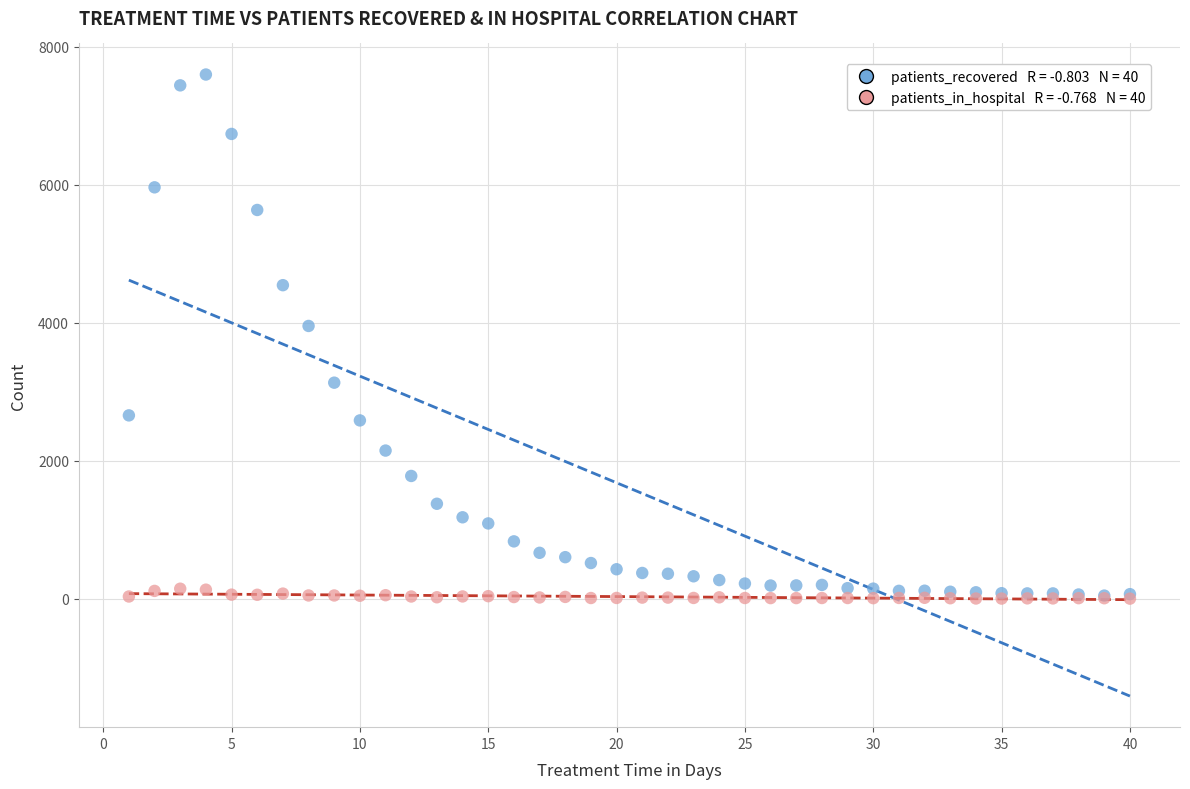

Across all series, what Y value is closest to 3799?

3953